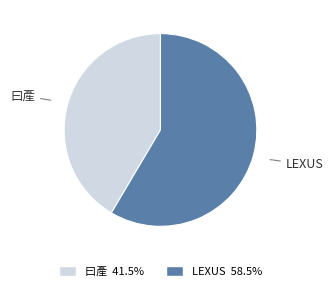

Which slice is the largest?

LEXUS